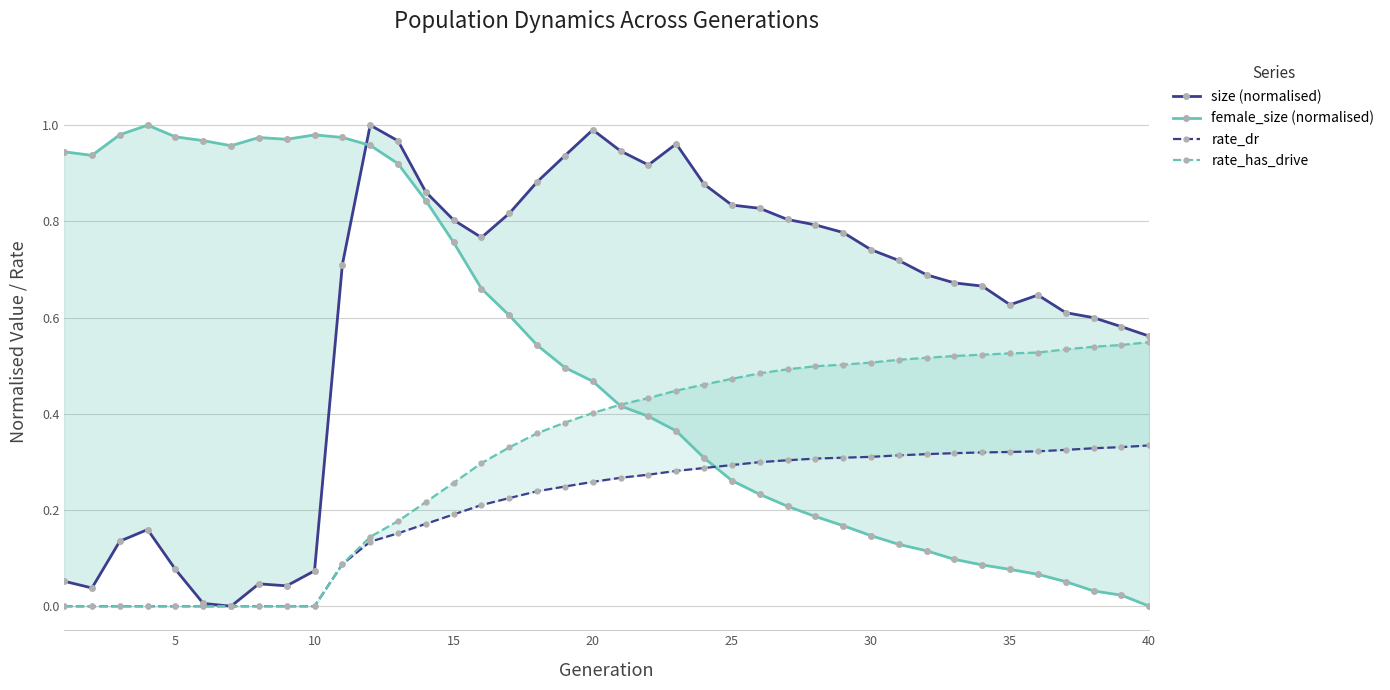

True or false: rate_dr and size (normalised) intersect in this chart.

False